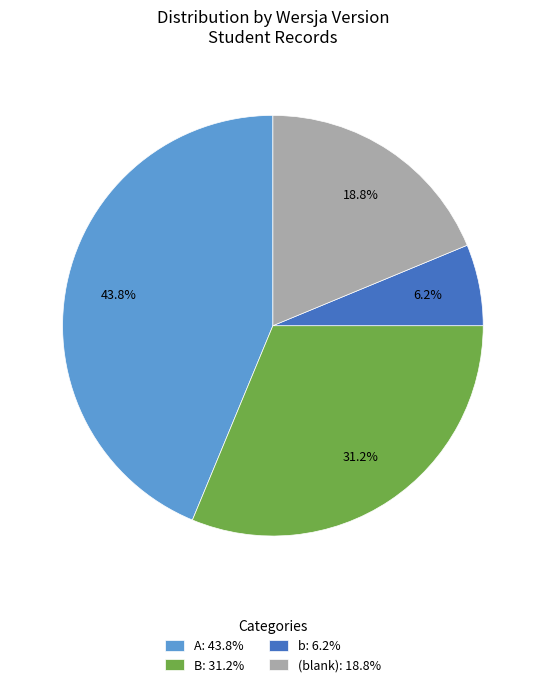

Which slice is the largest?

A: 43.8%